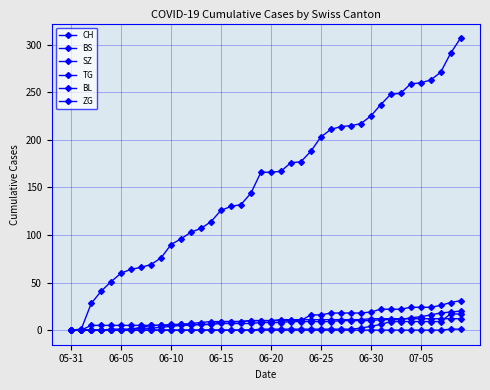

Does the chart display data point markers on the line(s)?

Yes